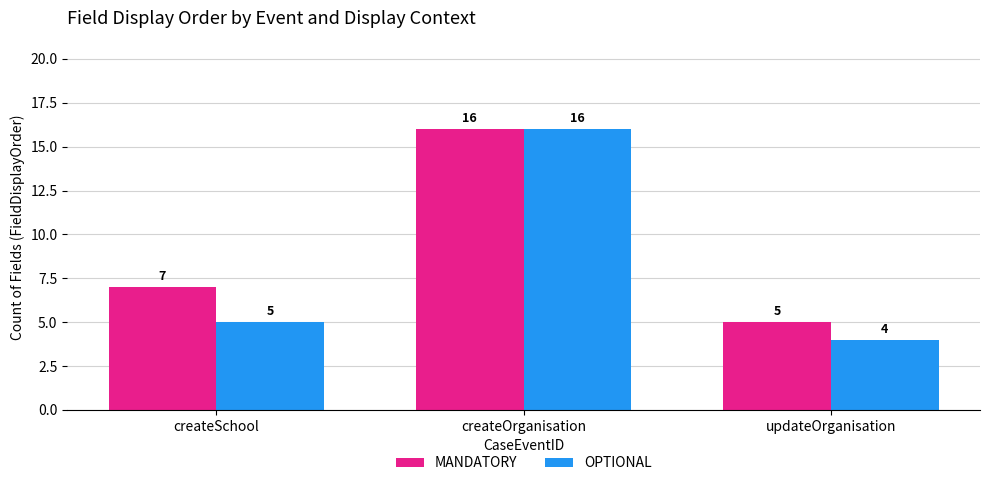

Which series changed the most between createSchool and createOrganisation?

OPTIONAL